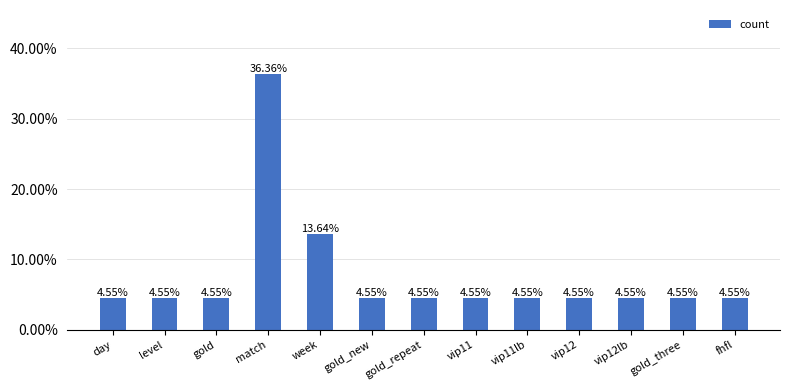

The value at vip12 is 0.0. True or false?

True